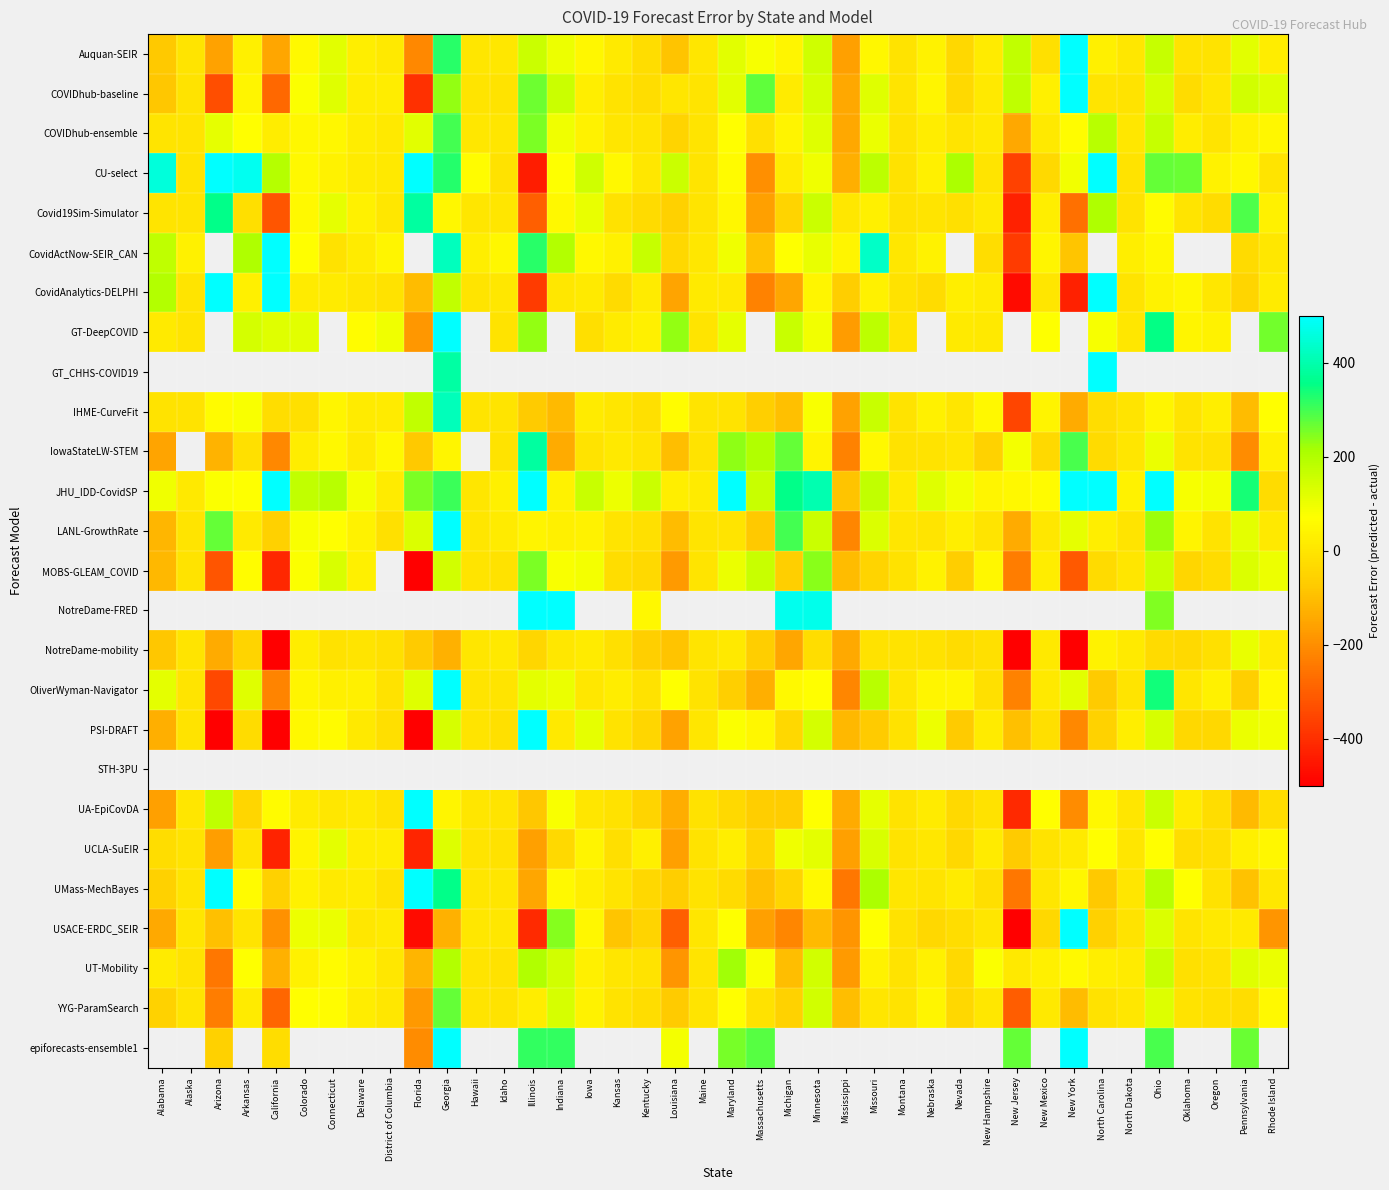

What is the sum of the CU-select values at Iowa and Oregon?

188.0